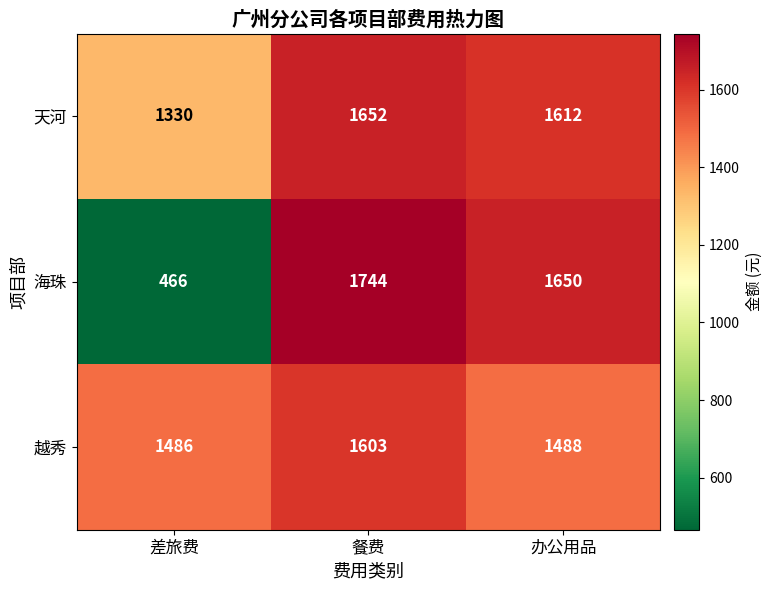

How many series are shown in this chart?

3